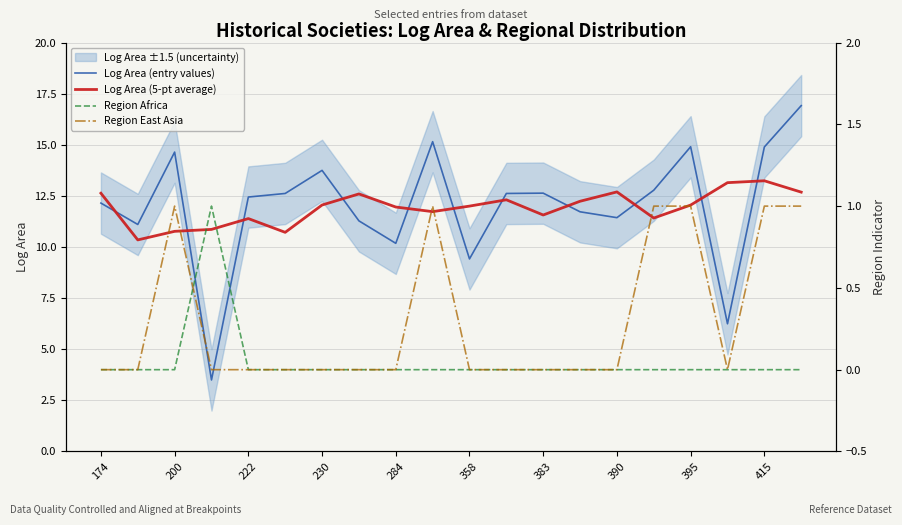

Reading right to left, transcribe all the data shown in this chart.

Log Area (entry values): 16.9	14.9	6.2	14.9	12.8	11.4	11.7	12.6	12.6	9.4	15.2	10.2	11.3	13.7	12.6	12.4	3.5	14.6	11.1	12.1
Log Area (5-pt average): 12.7	13.2	13.1	12.1	11.4	12.7	12.2	11.6	12.3	12.0	11.7	12.0	12.6	12.1	10.7	11.4	10.9	10.8	10.3	12.6
Region Africa: 0.0	0.0	0.0	0.0	0.0	0.0	0.0	0.0	0.0	0.0	0.0	0.0	0.0	0.0	0.0	0.0	1.0	0.0	0.0	0.0
Region East Asia: 1.0	1.0	0.0	1.0	1.0	0.0	0.0	0.0	0.0	0.0	1.0	0.0	0.0	0.0	0.0	0.0	0.0	1.0	0.0	0.0